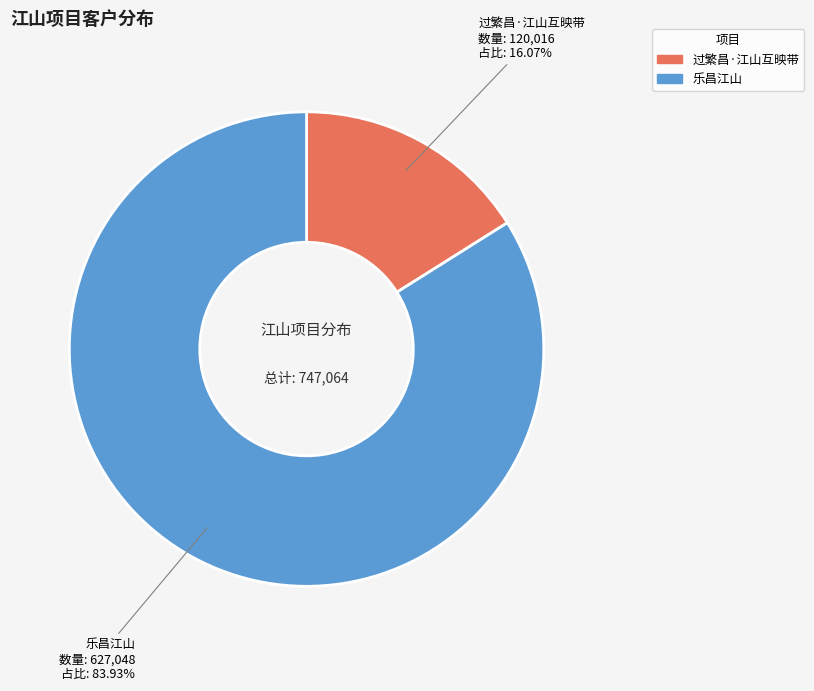

To the nearest percent, what is the average slice percentage?

50%